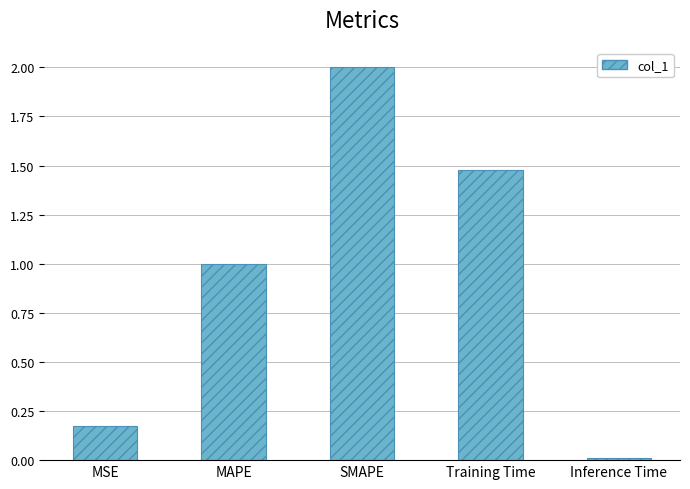

How many bars are there in total?

5